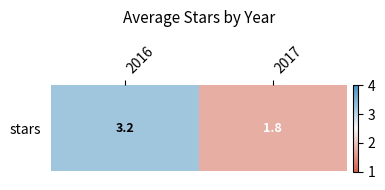

Rank the categories by value from lowest to highest.

2017, 2016